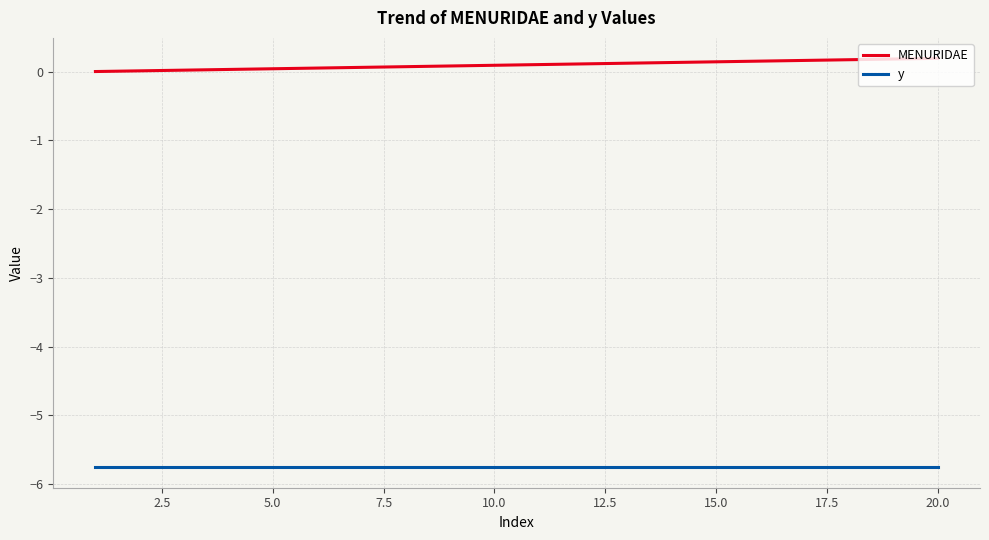

What is the sum of all MENURIDAE values?

1.9